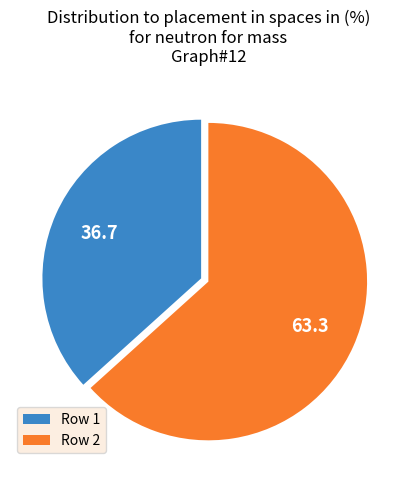

Do Row 2 and Row 1 together represent more than half of the pie?

Yes